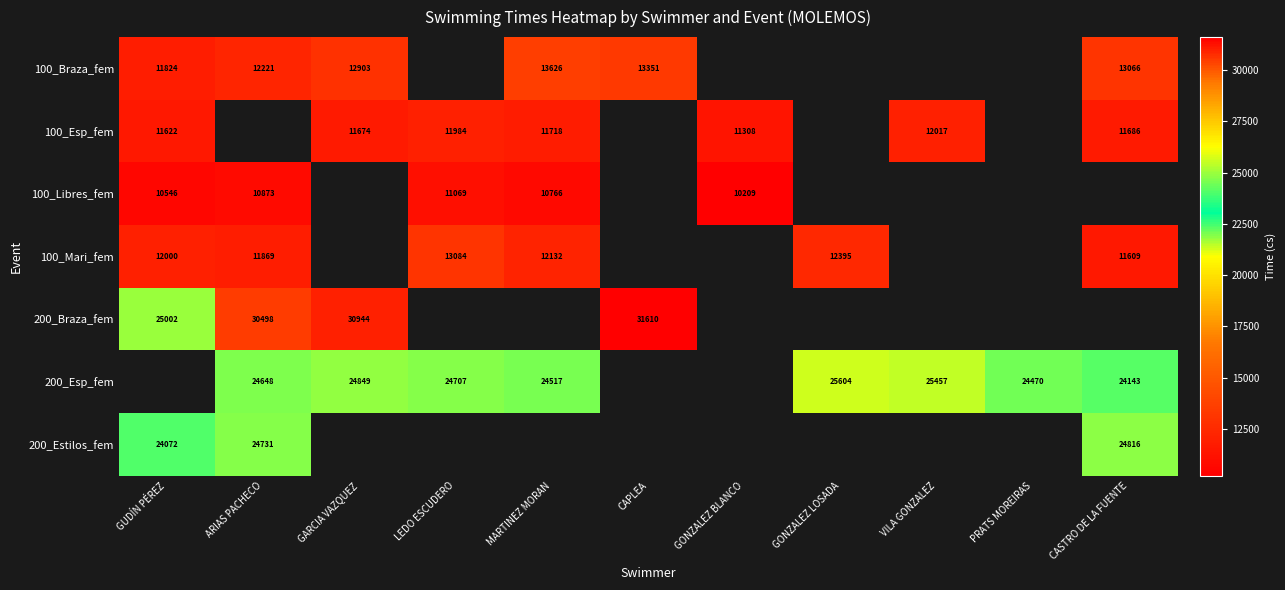

Is it true that 100_Libres_fem equals 10546 at GUDÍN PÉREZ?

True